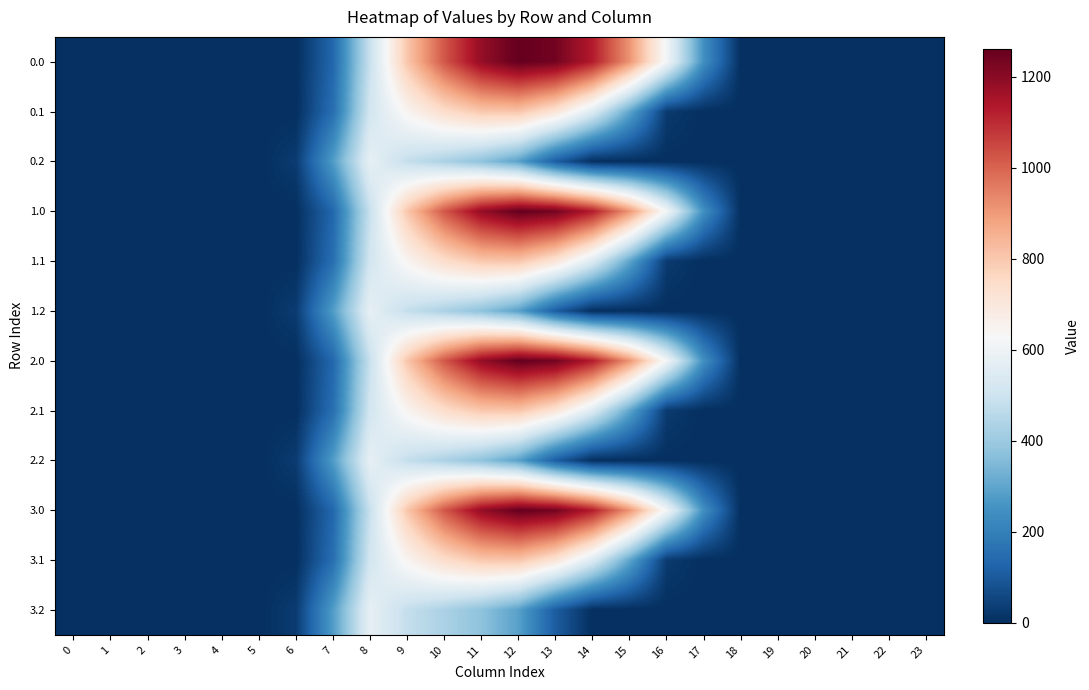

List the series in order of their peak value, lowest first.

0.2, 1.2, 2.2, 3.2, 0.1, 1.1, 2.1, 3.1, 0.0, 1.0, 2.0, 3.0